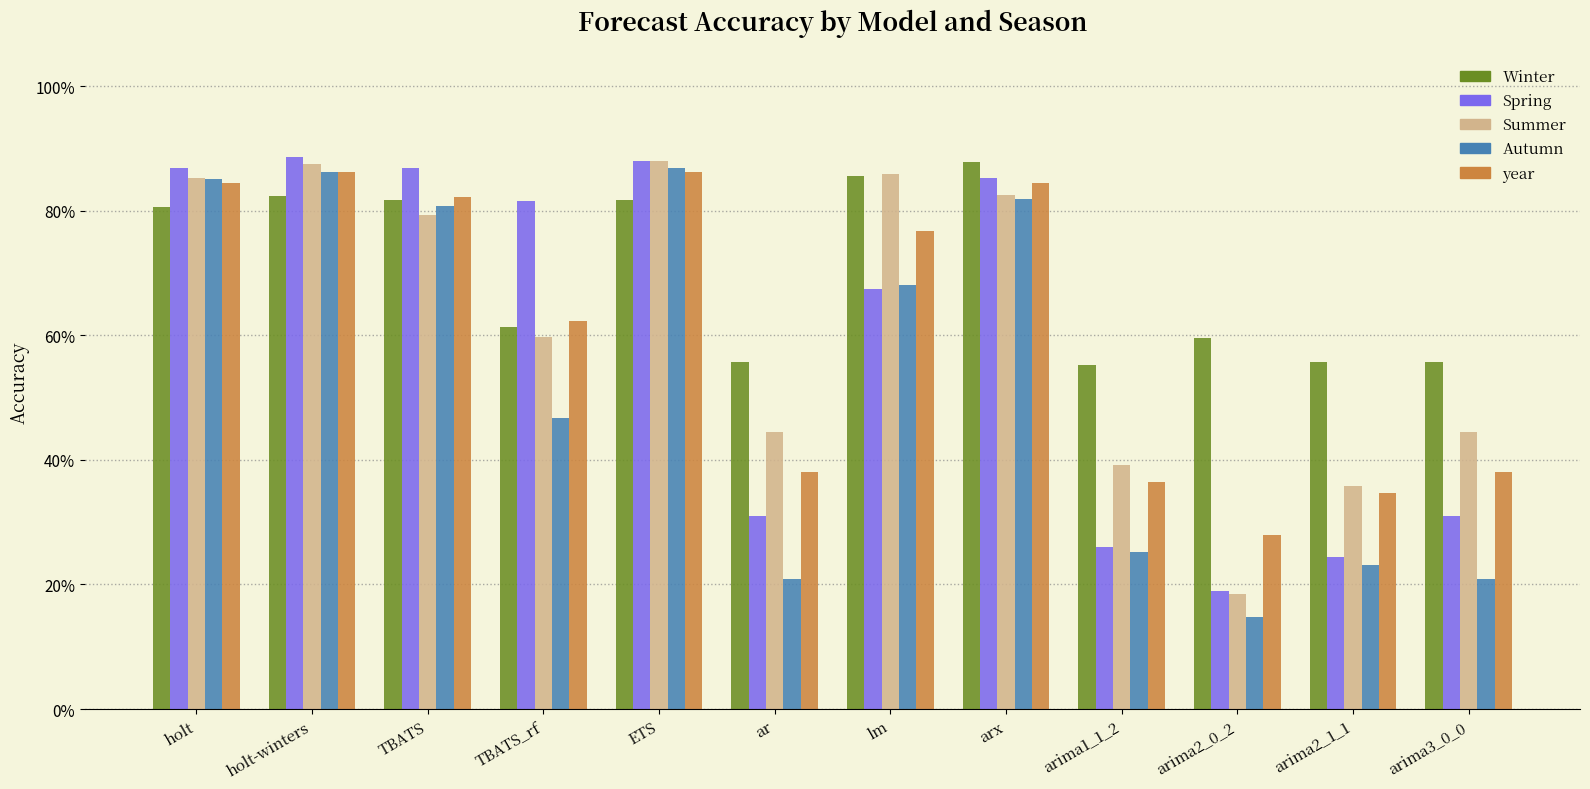

At which label is Autumn closest to 0?

arima2_0_2